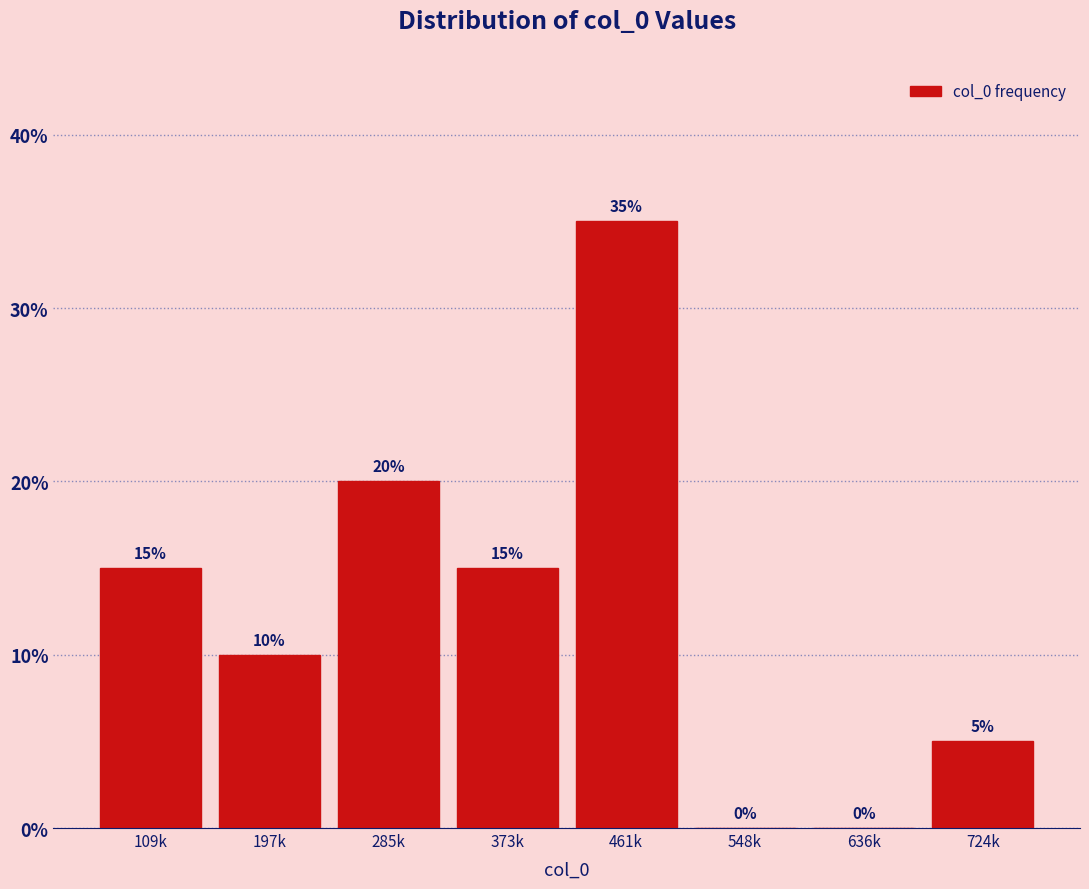

Reading left to right, transcribe all the data shown in this chart.

109k=15	197k=10	285k=20	373k=15	461k=35	548k=0	636k=0	724k=5